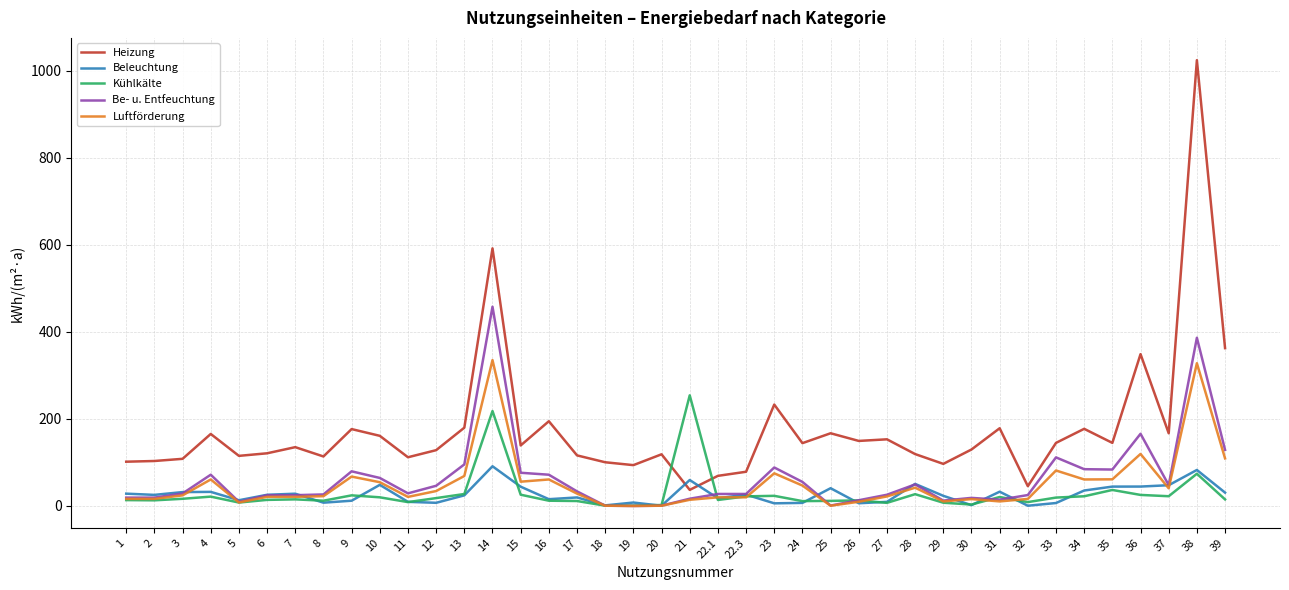

True or false: Heizung has a value of 167.0 at 37.

True